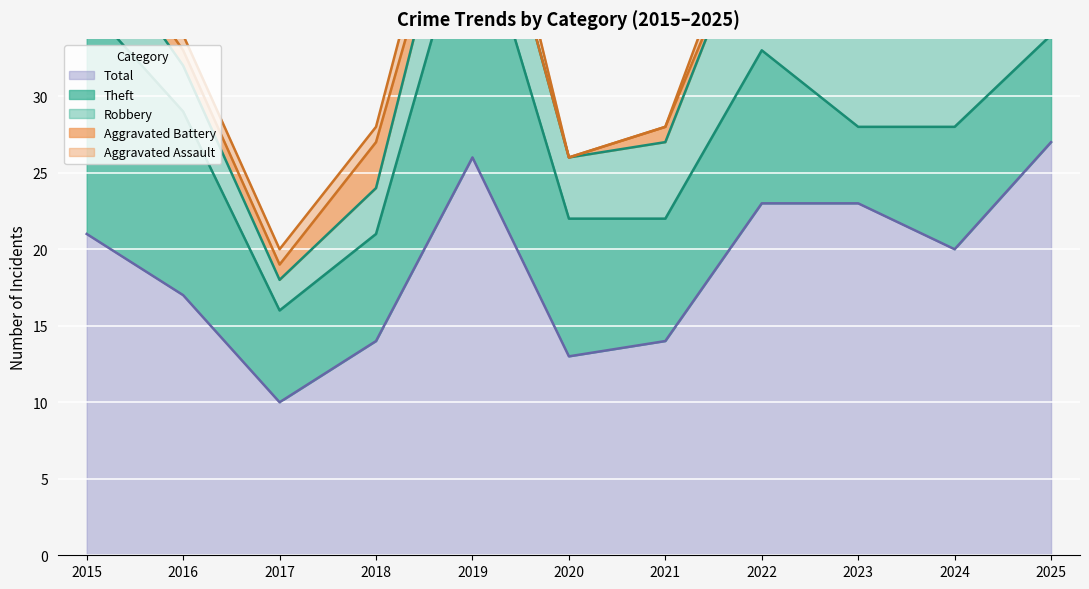

Is it true that Theft equals 27 at 2019?

False